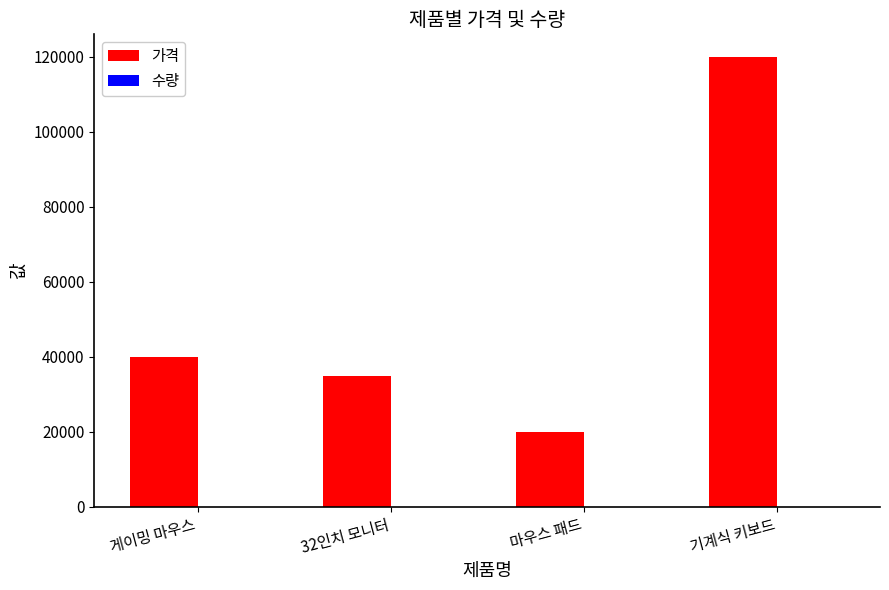

Between 게이밍 마우스 and 마우스 패드, which series saw the biggest shift?

가격